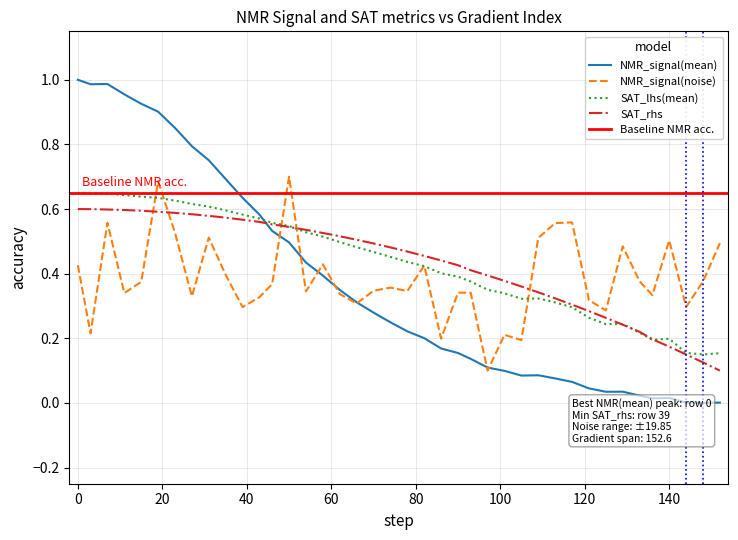

List the series in order of their peak value, lowest first.

SAT_rhs, SAT_lhs(mean), NMR_signal(noise), NMR_signal(mean)